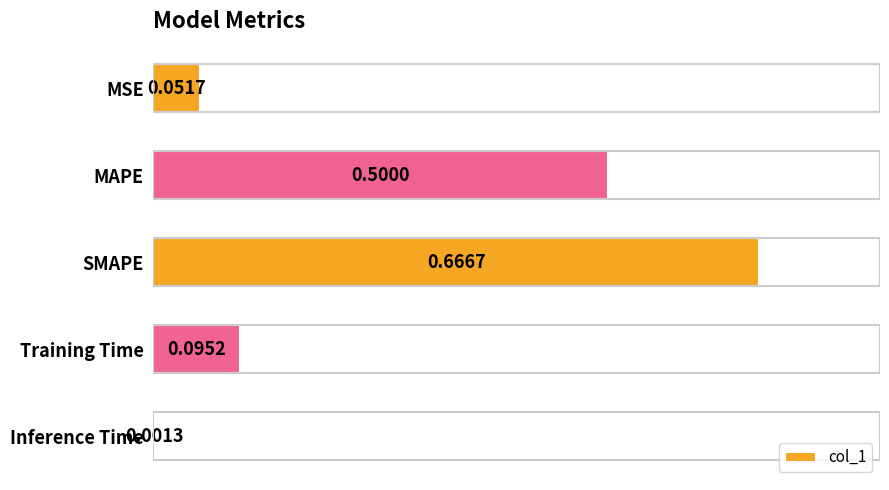

Where is the data nearest to the value 0?

Inference Time